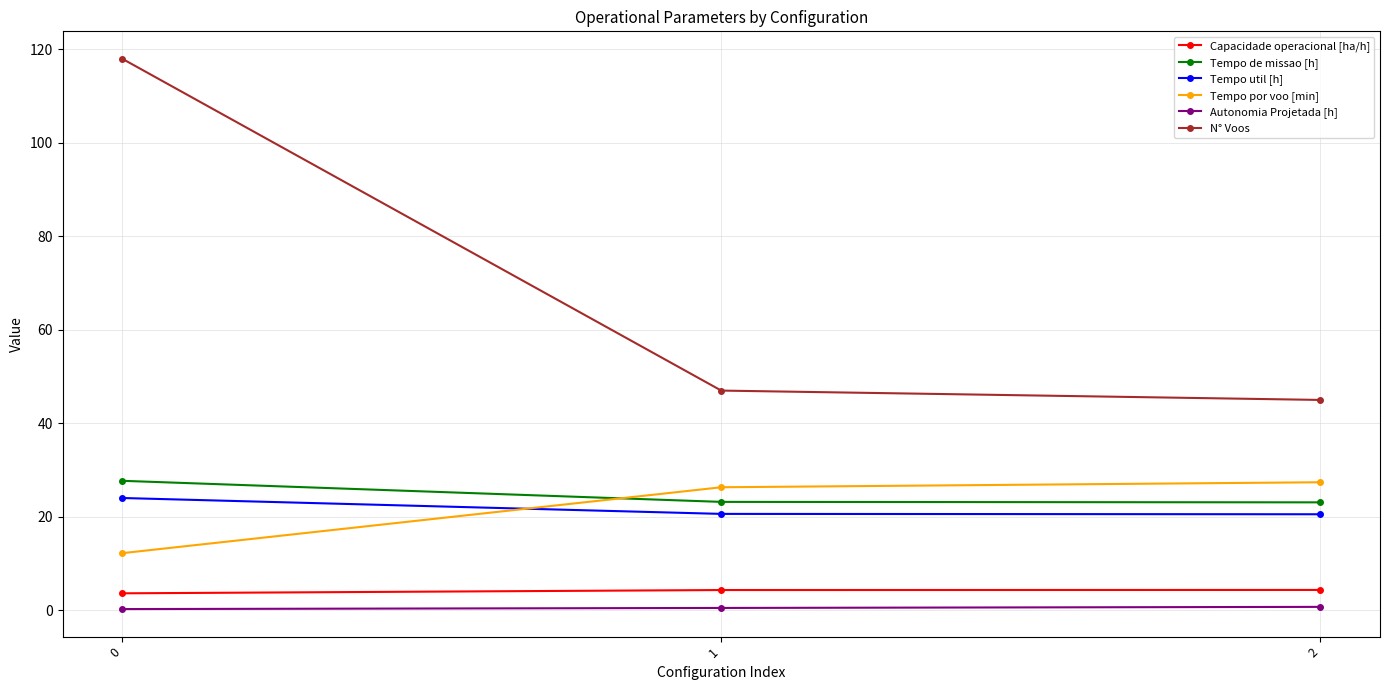

What is the value of the N° Voos point at the 1st from the left?

118.0